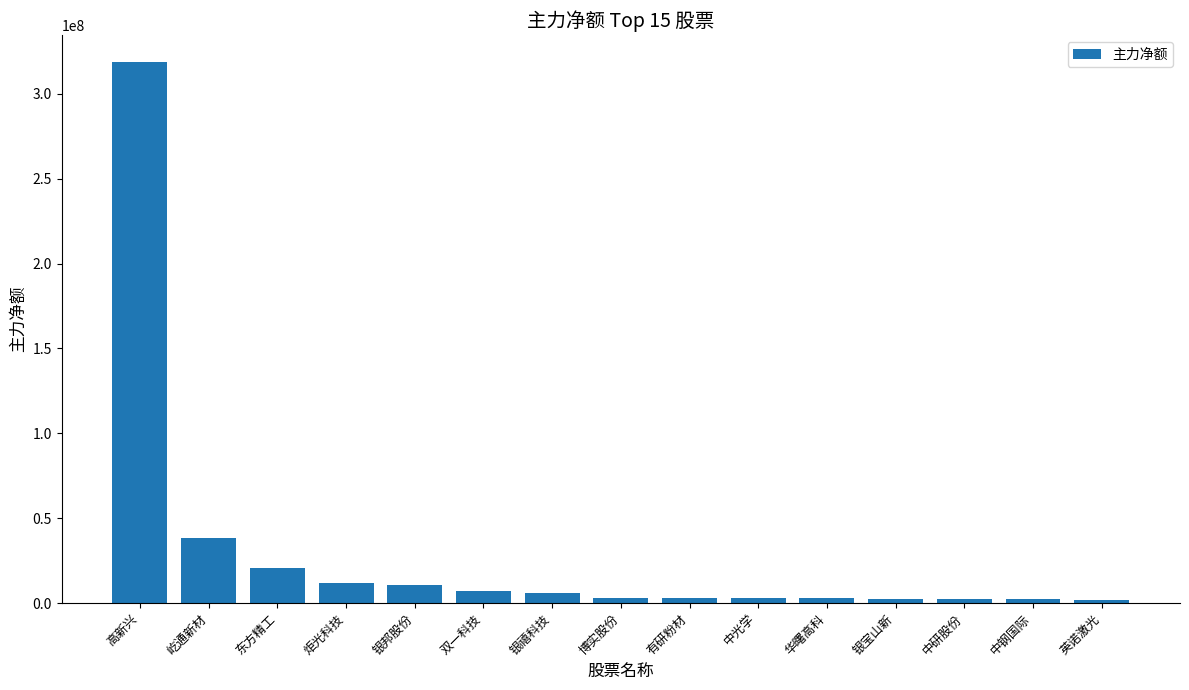

How many data points are less than 3302062?

7